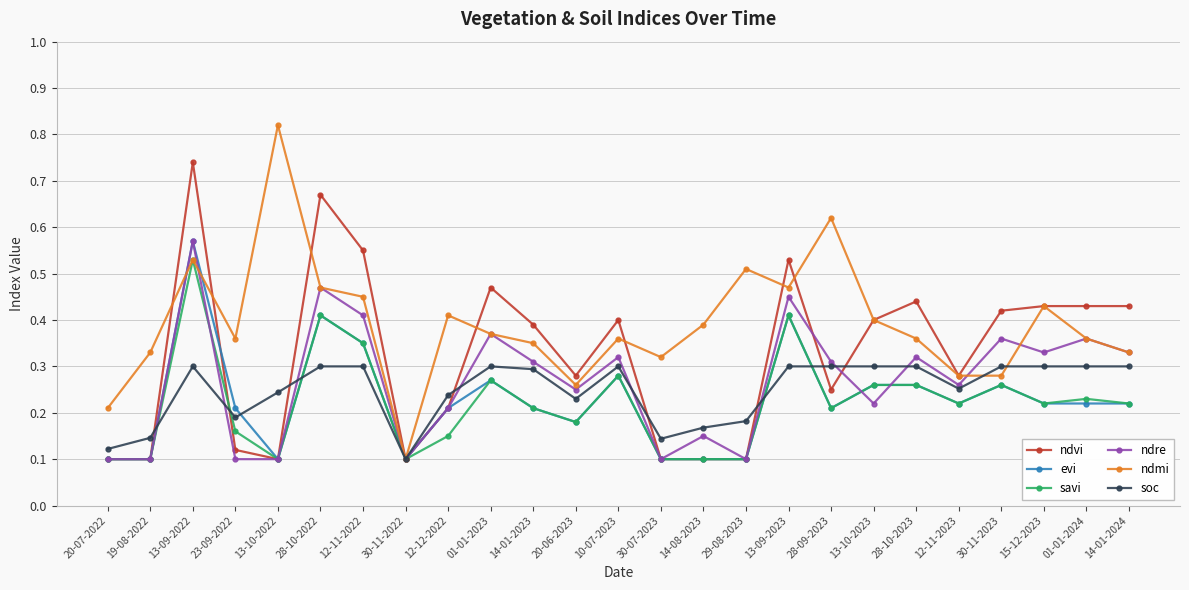

Where is soc nearest to the value 0?

30-11-2022